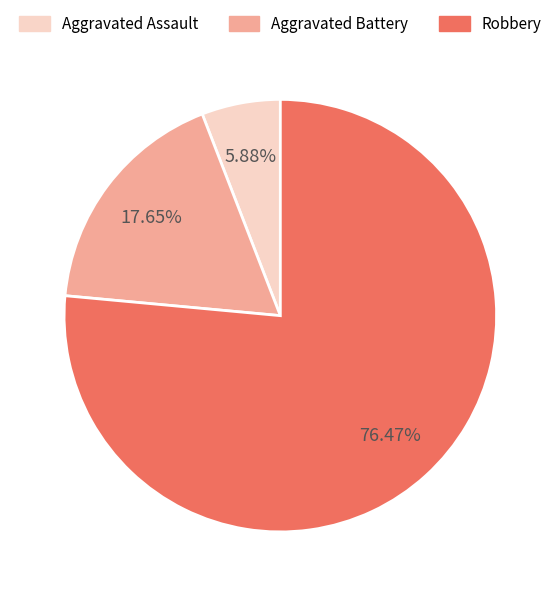

To the nearest percent, what is the average slice percentage?

33%